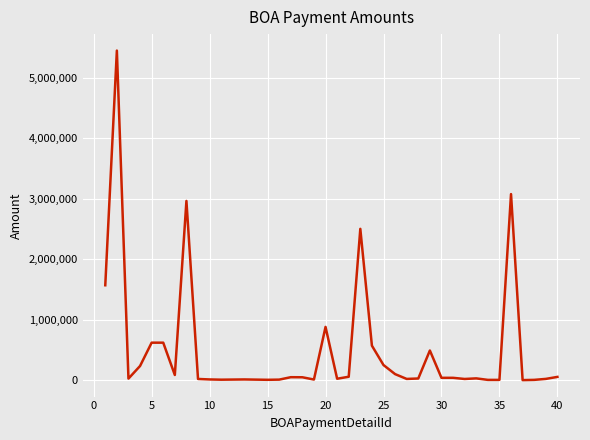

What is the maximum value shown in the chart?

5445000.0